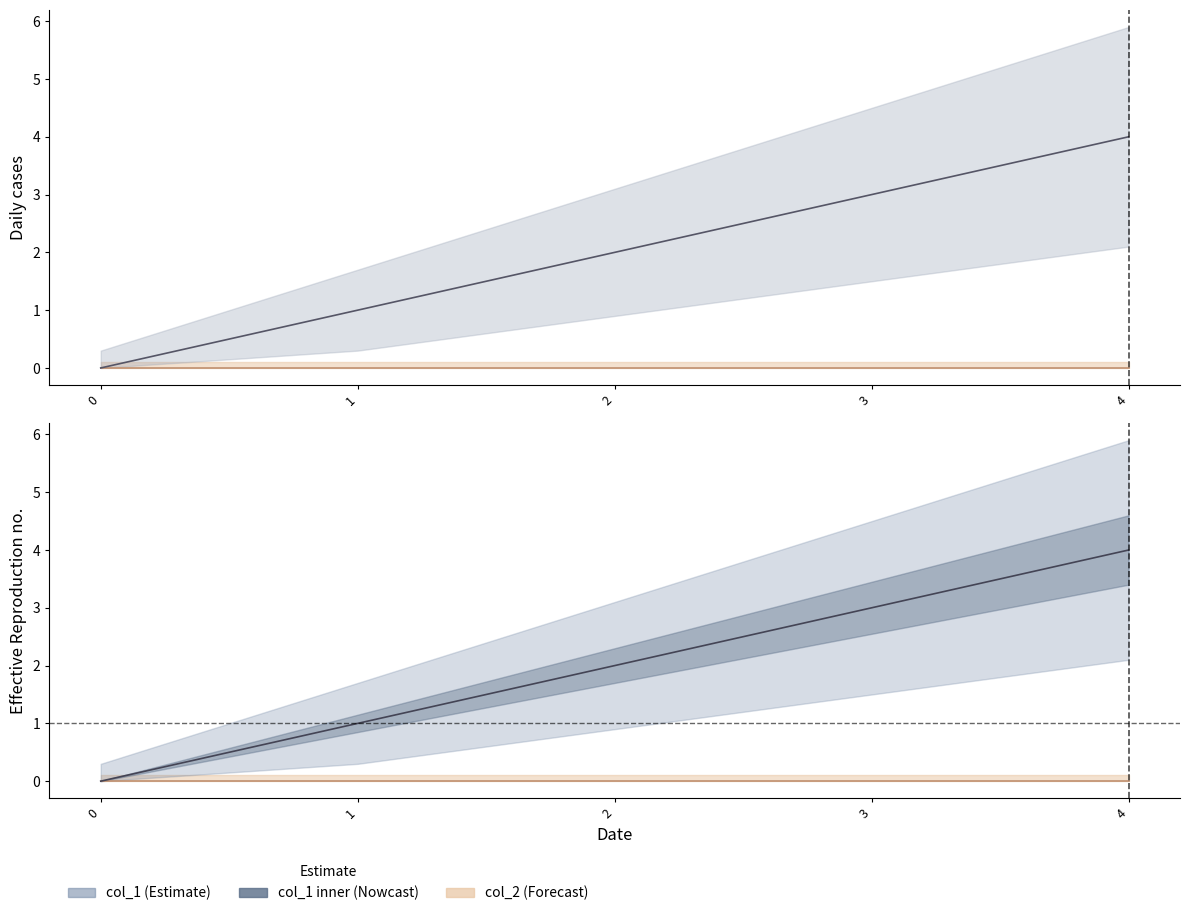

What is the sum of all values?

10